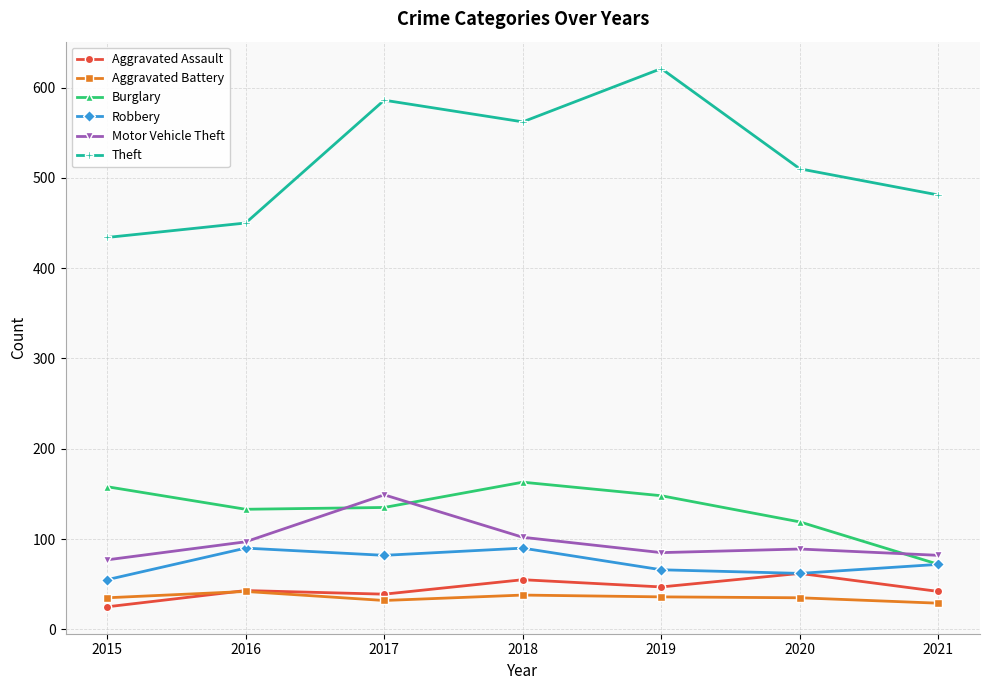

What is the spread (max minus min) of values at 2016?

408